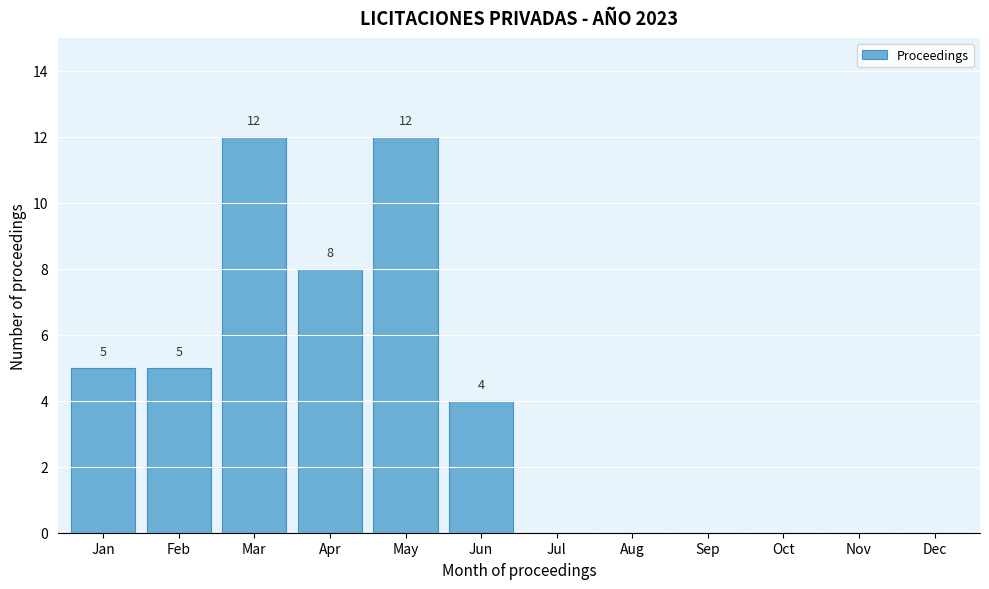

Reading left to right, extract all data points from this chart.

Jan=5	Feb=5	Mar=12	Apr=8	May=12	Jun=4	Jul=0	Aug=0	Sep=0	Oct=0	Nov=0	Dec=0